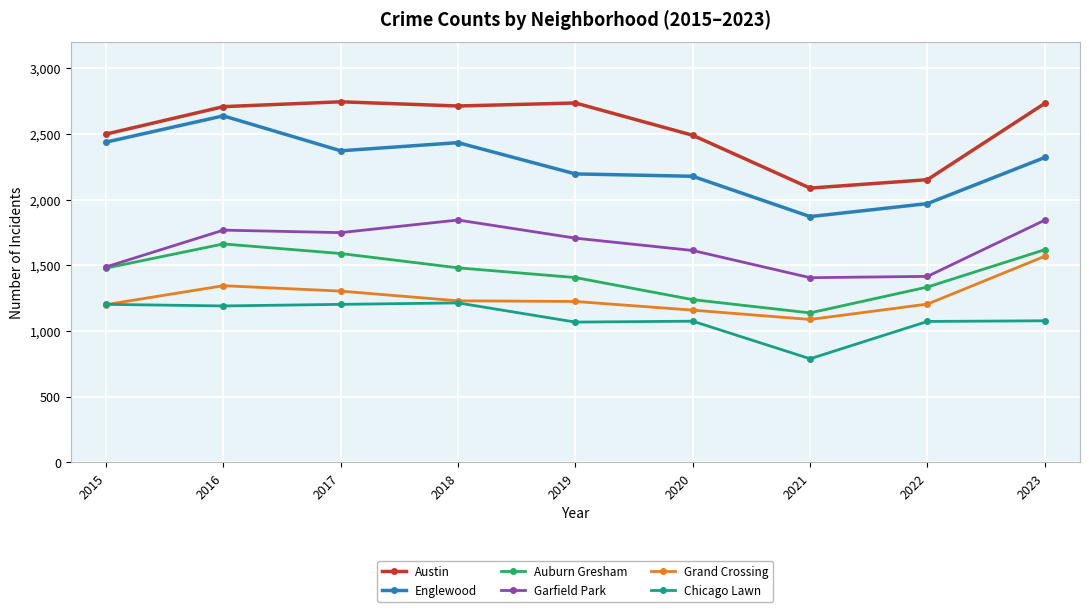

True or false: Garfield Park and Englewood intersect in this chart.

False